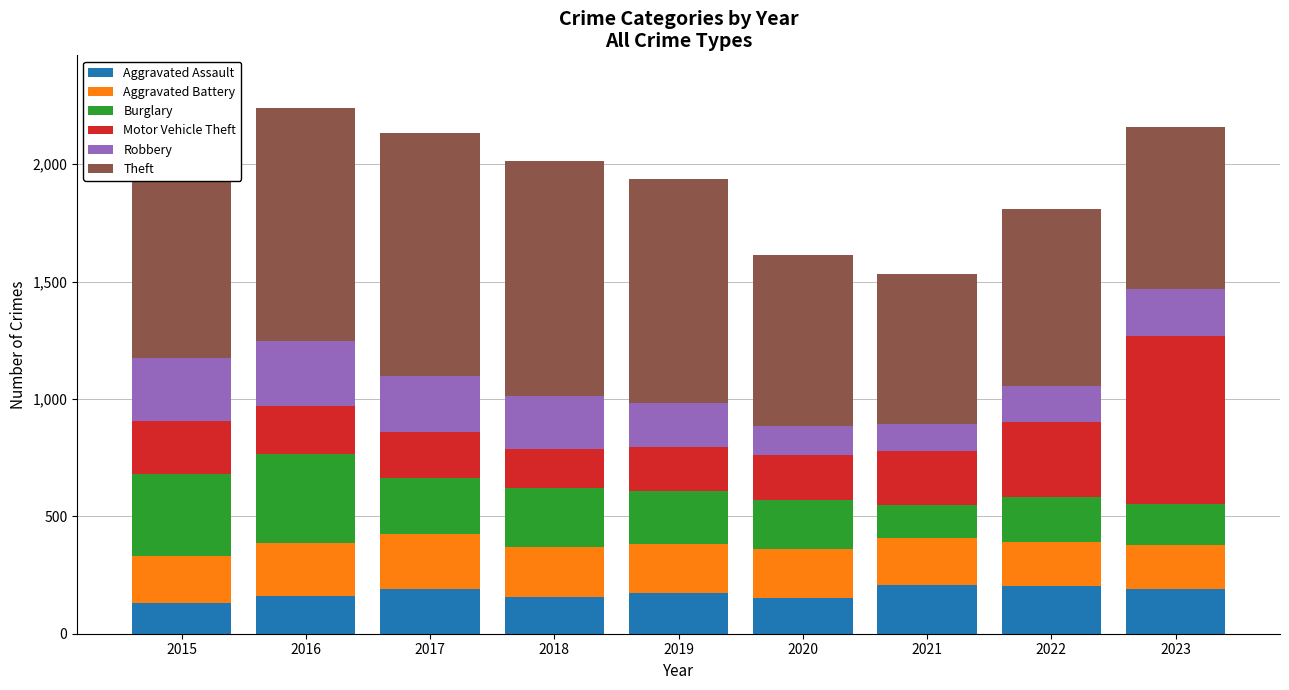

What is the sum of all Aggravated Assault values?

1569